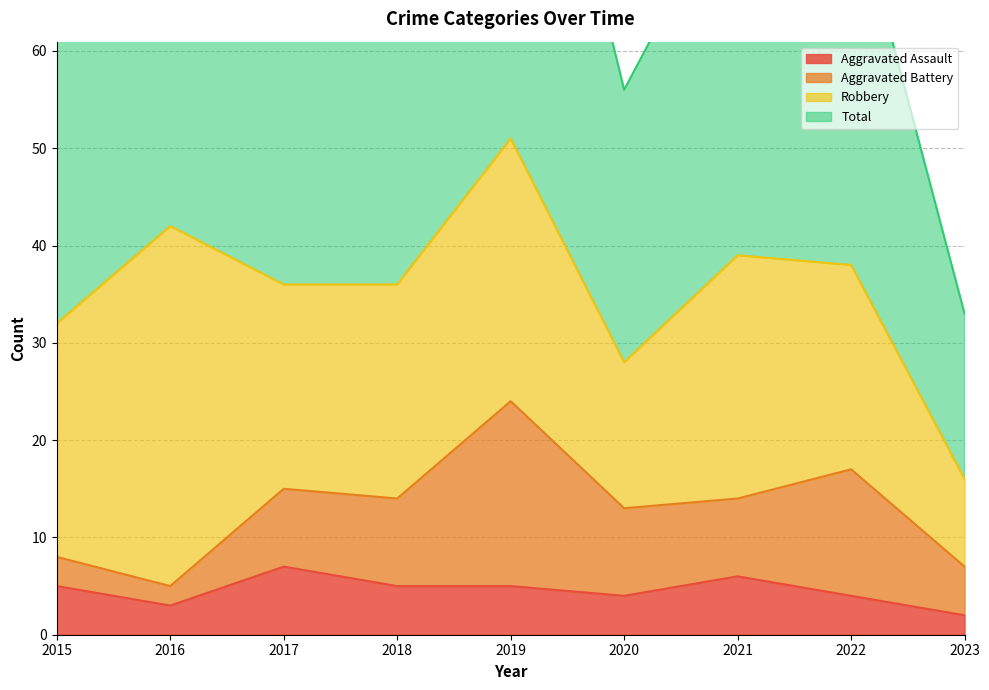

How many interior local peaks does the Aggravated Assault series have?

2